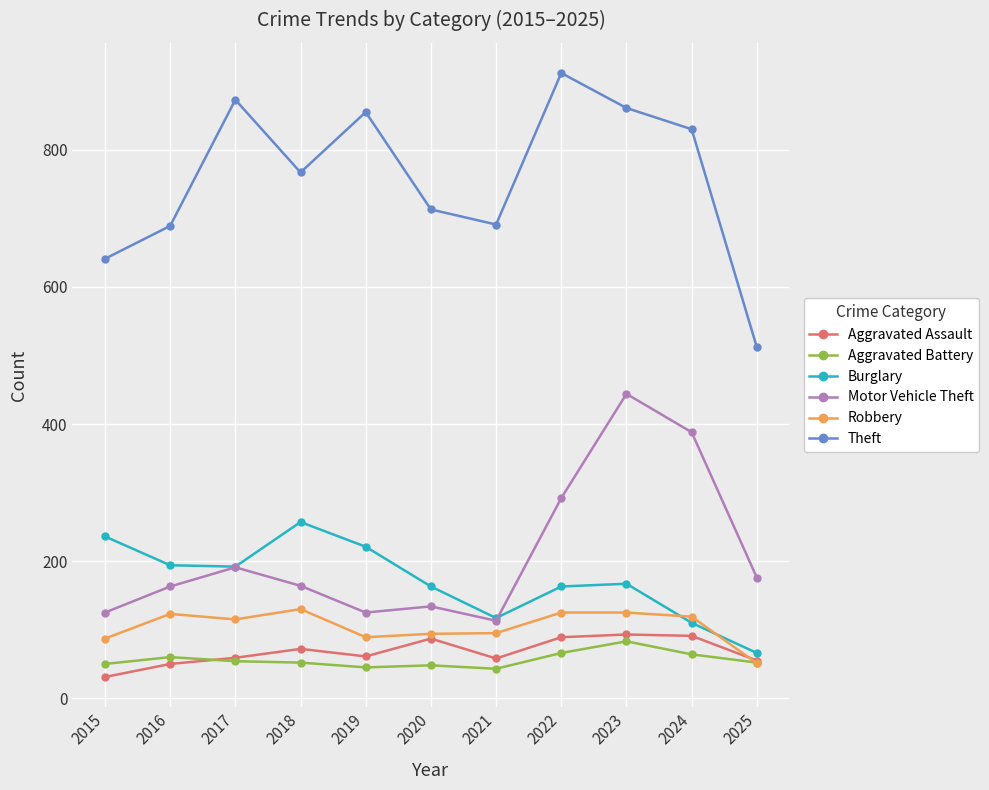

In Aggravated Battery, how many points are lower than both neighbors (excluding endpoints)?

2